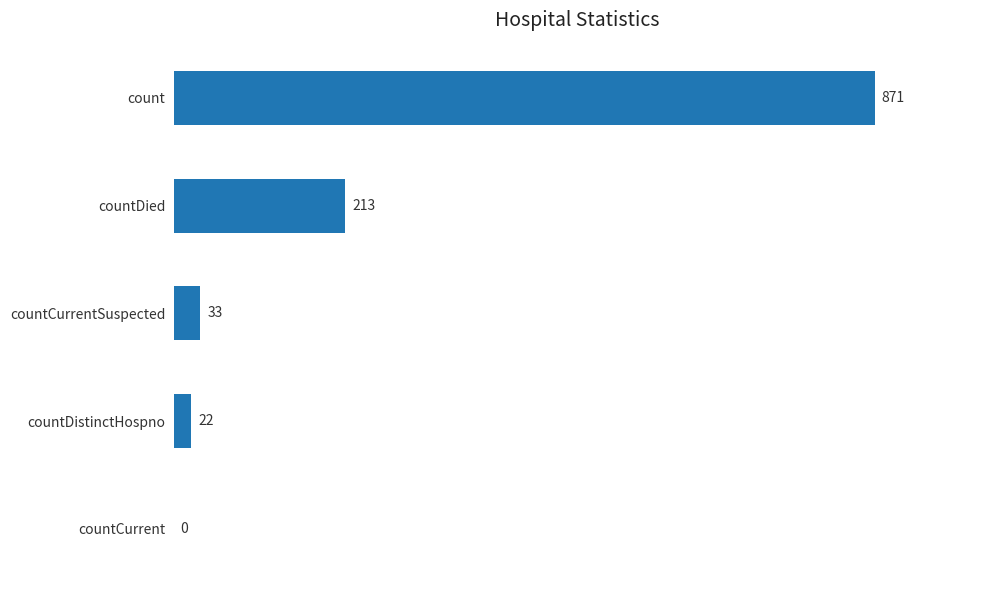

The chart shows a value of -301 at countCurrent. True or false?

False